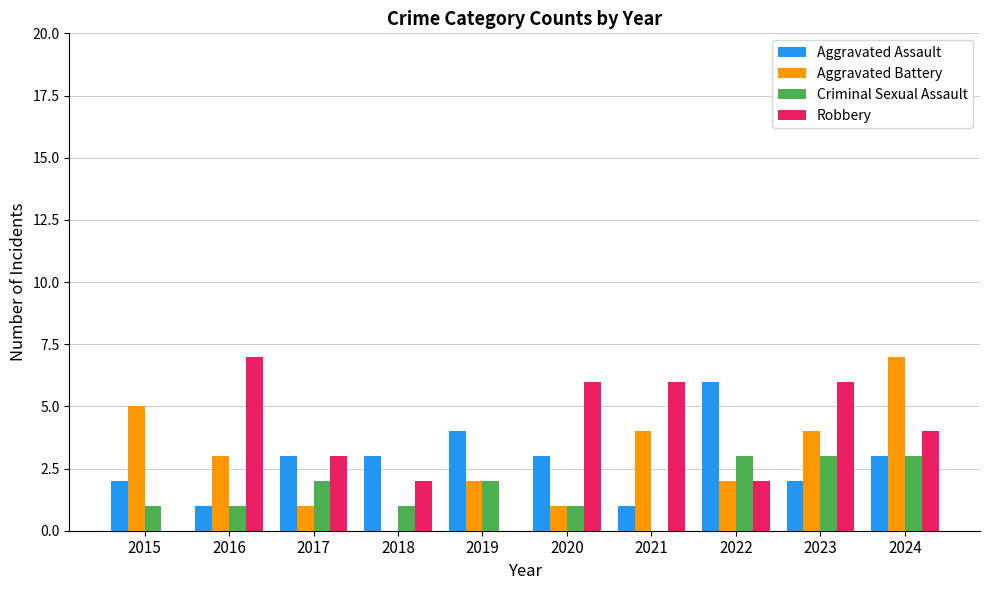

Reading left to right, transcribe all the data shown in this chart.

Aggravated Assault: 2	1	3	3	4	3	1	6	2	3
Aggravated Battery: 5	3	1	0	2	1	4	2	4	7
Criminal Sexual Assault: 1	1	2	1	2	1	0	3	3	3
Robbery: 0	7	3	2	0	6	6	2	6	4